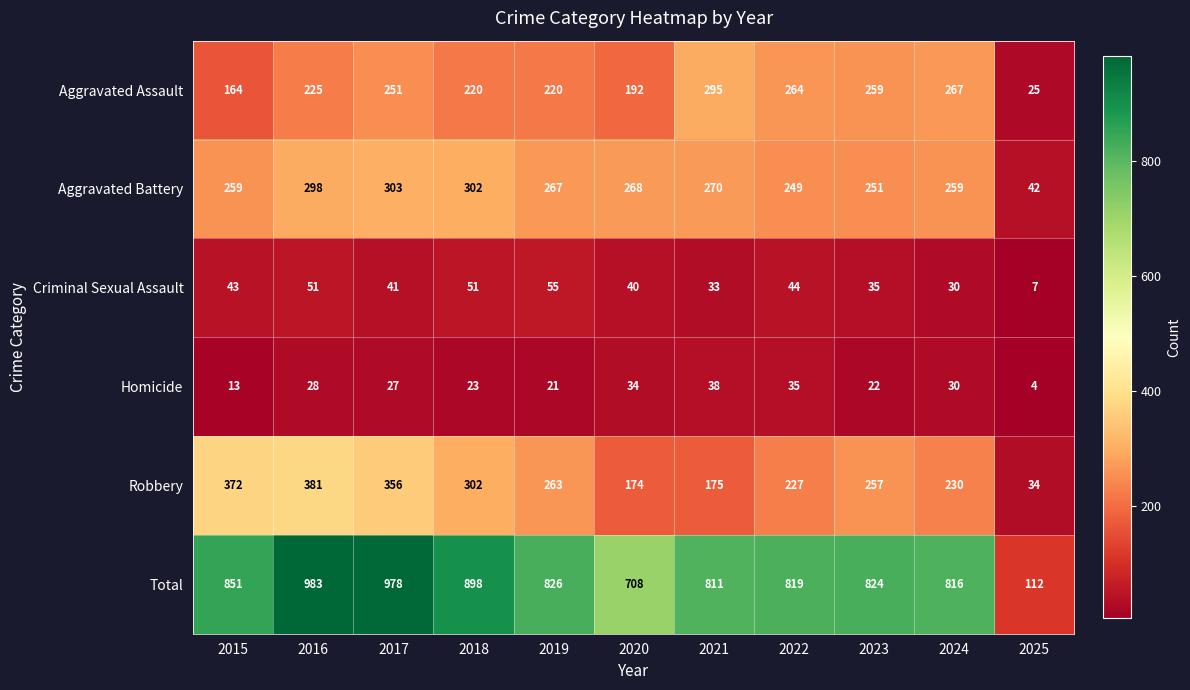

What is the total value across all series at 2020?

1416